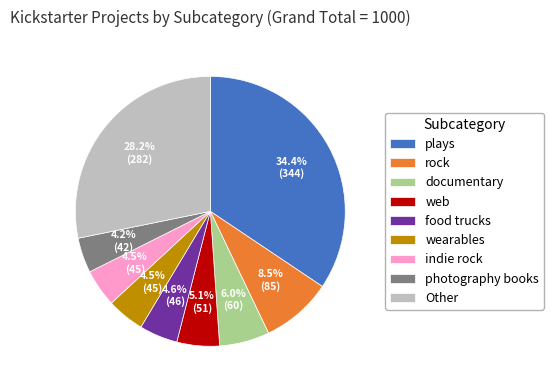

To the nearest percent, what is the average slice percentage?

11%